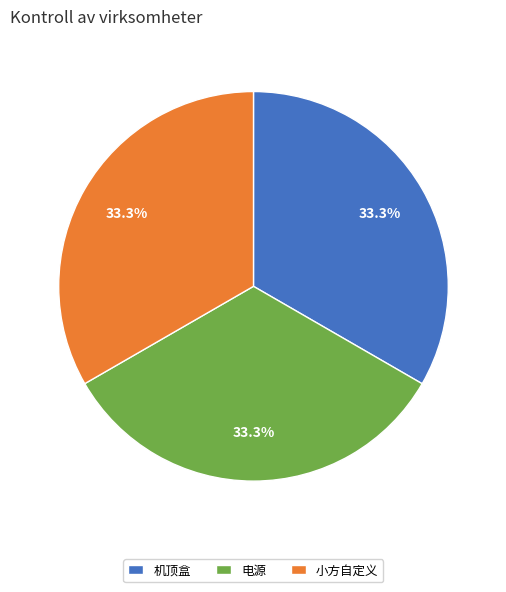

The 机顶盒 slice represents 33% of the pie. True or false?

True